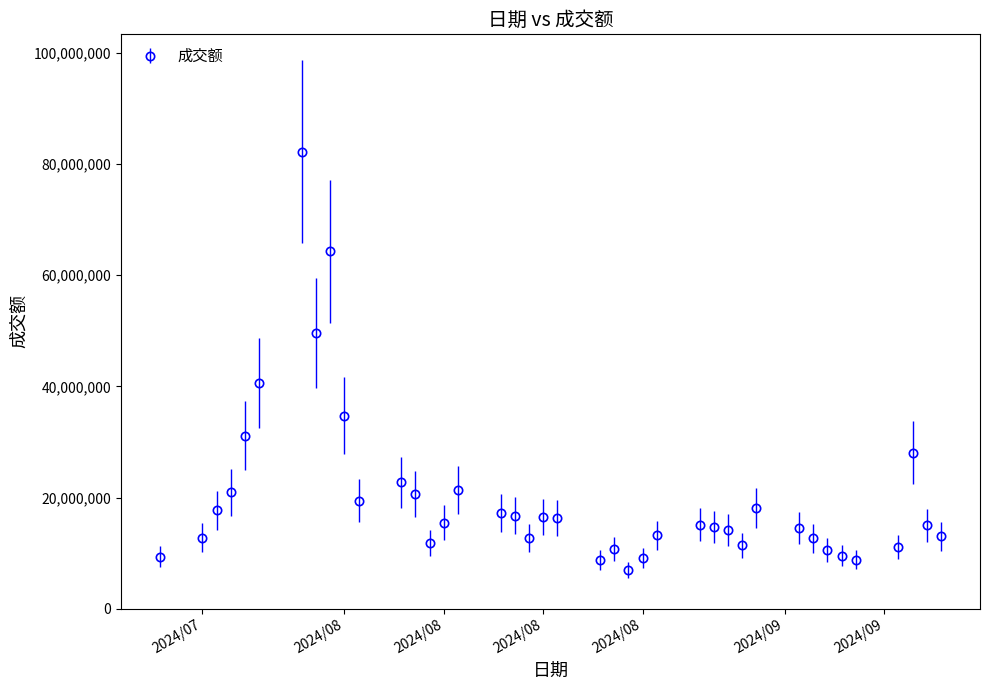

What is the value of the 39th point from the left?

15001956